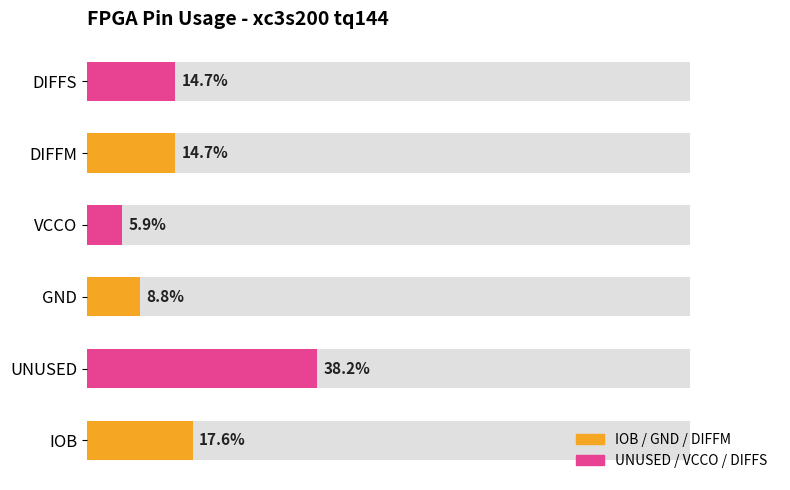

What is the sum of the values at DIFFS and DIFFM?

29.4